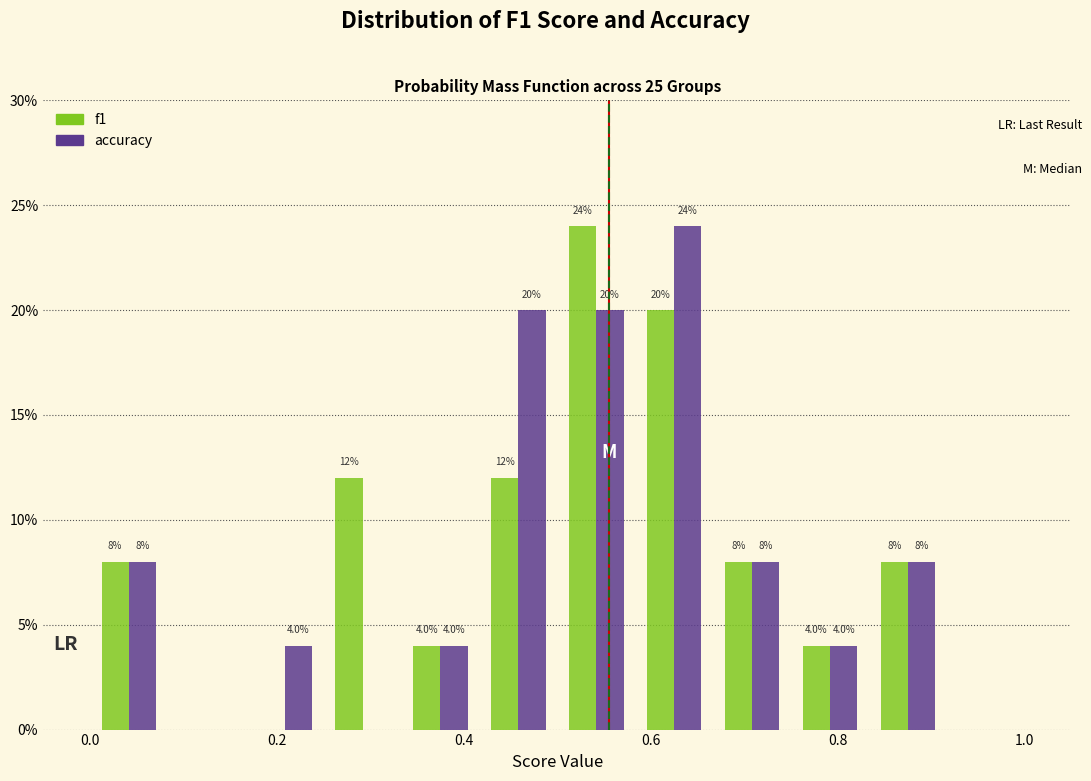

In the accuracy series, which range on the x-axis has the tallest bar?

0.58 to 0.66